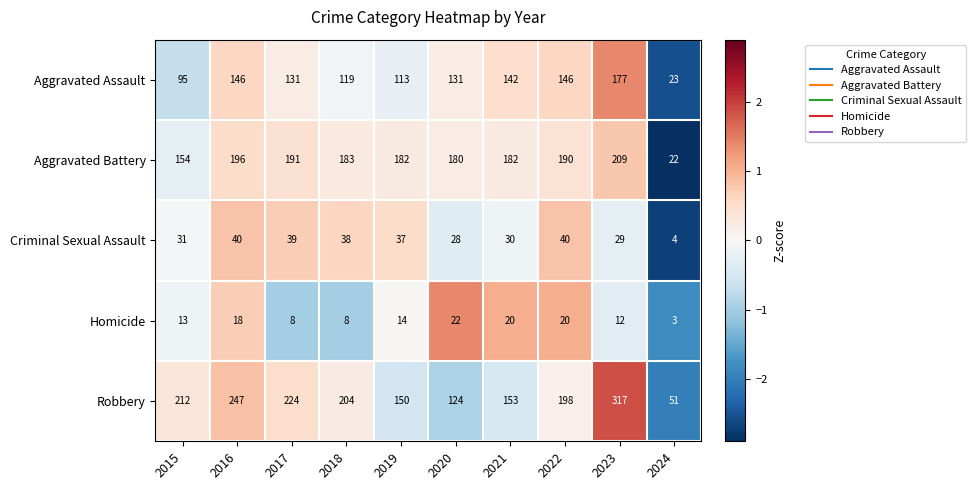

Which category has the highest value in the Homicide series?

2020